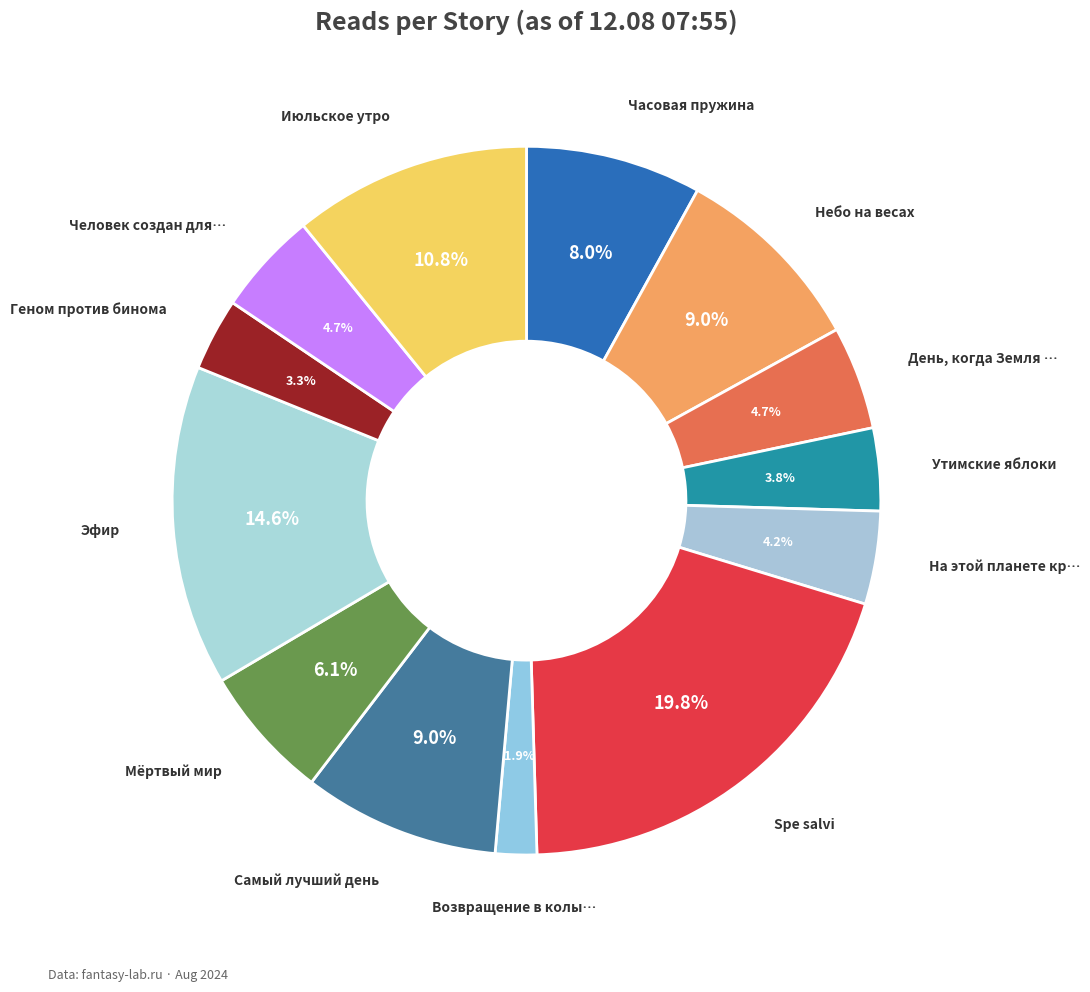

How many slices are in this pie chart?

13